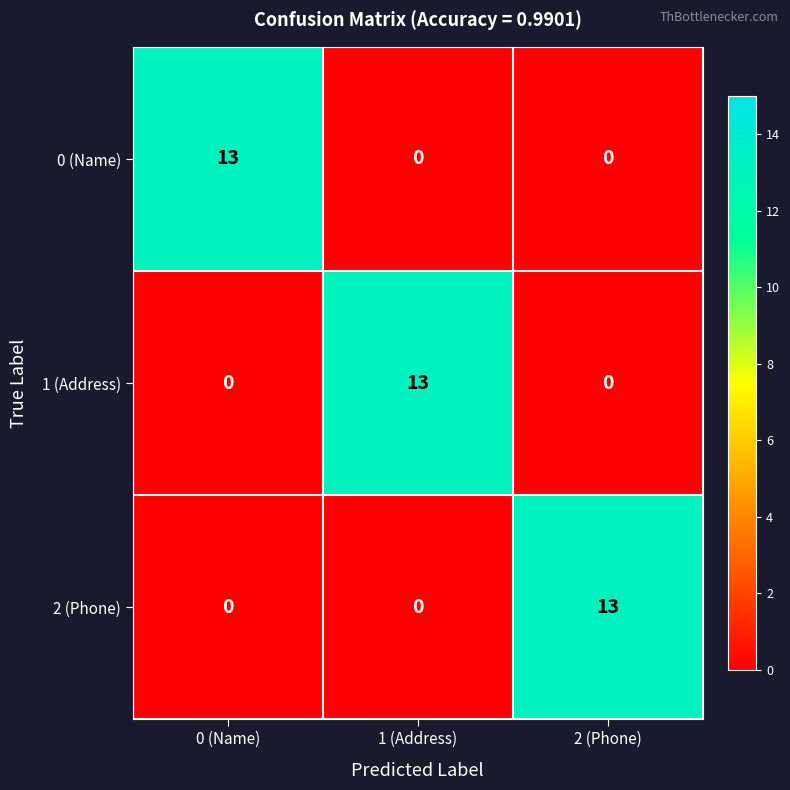

What is the difference between the highest and lowest values at 2 (Phone)?

13